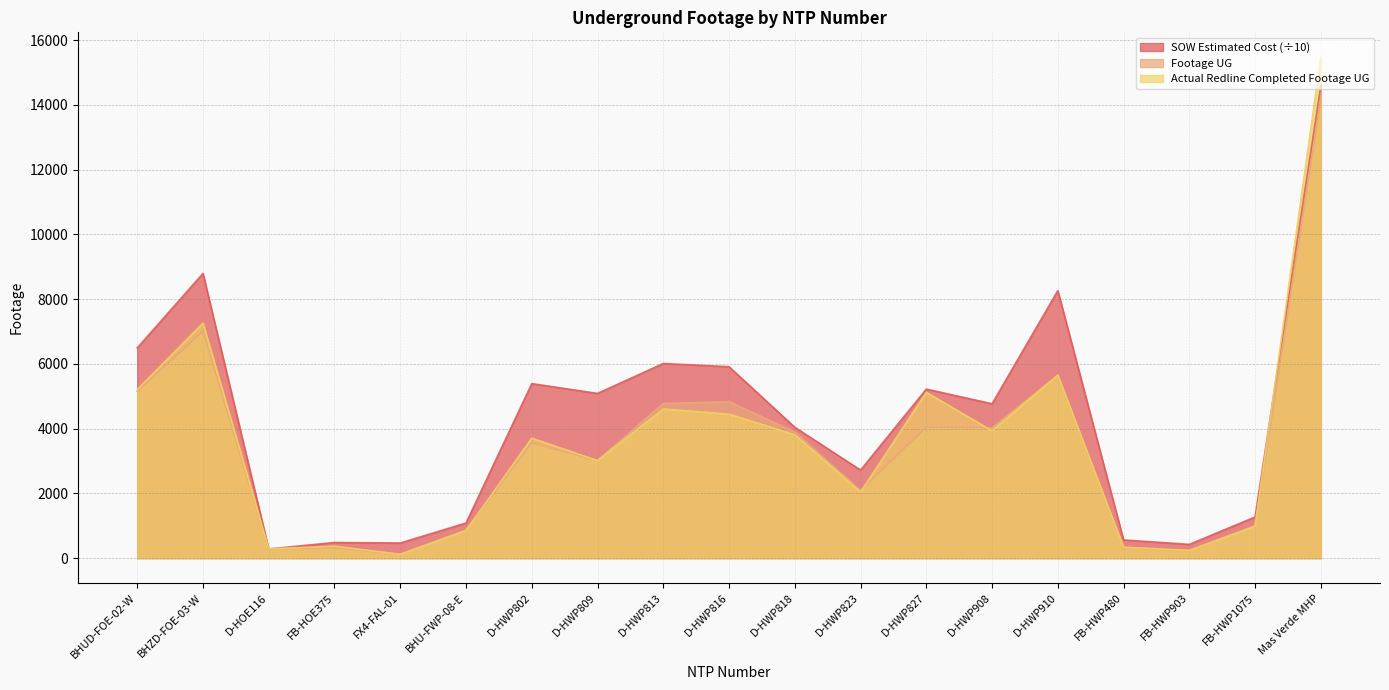

What value does the Actual Redline Completed Footage UG series have at Mas Verde MHP?

15469.0